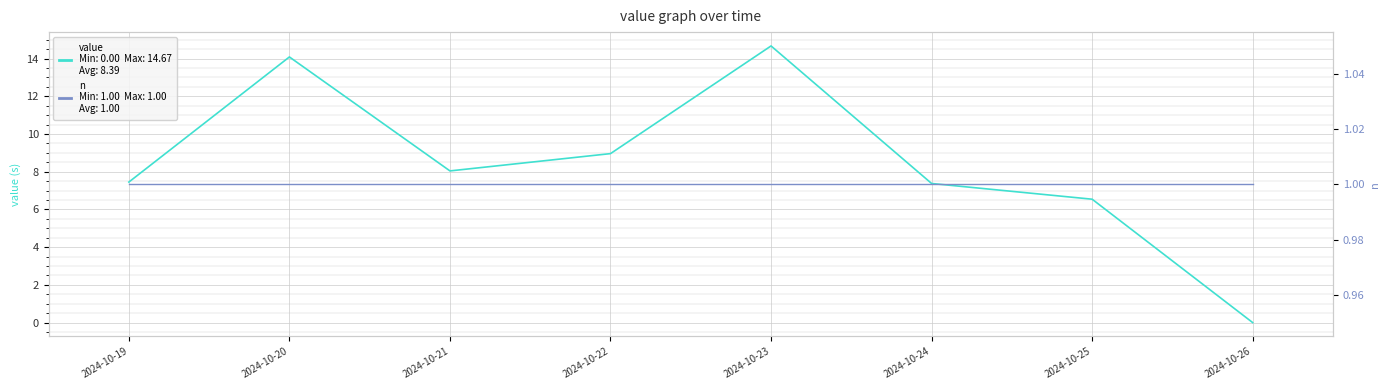

Which series has the largest total across all categories?

value